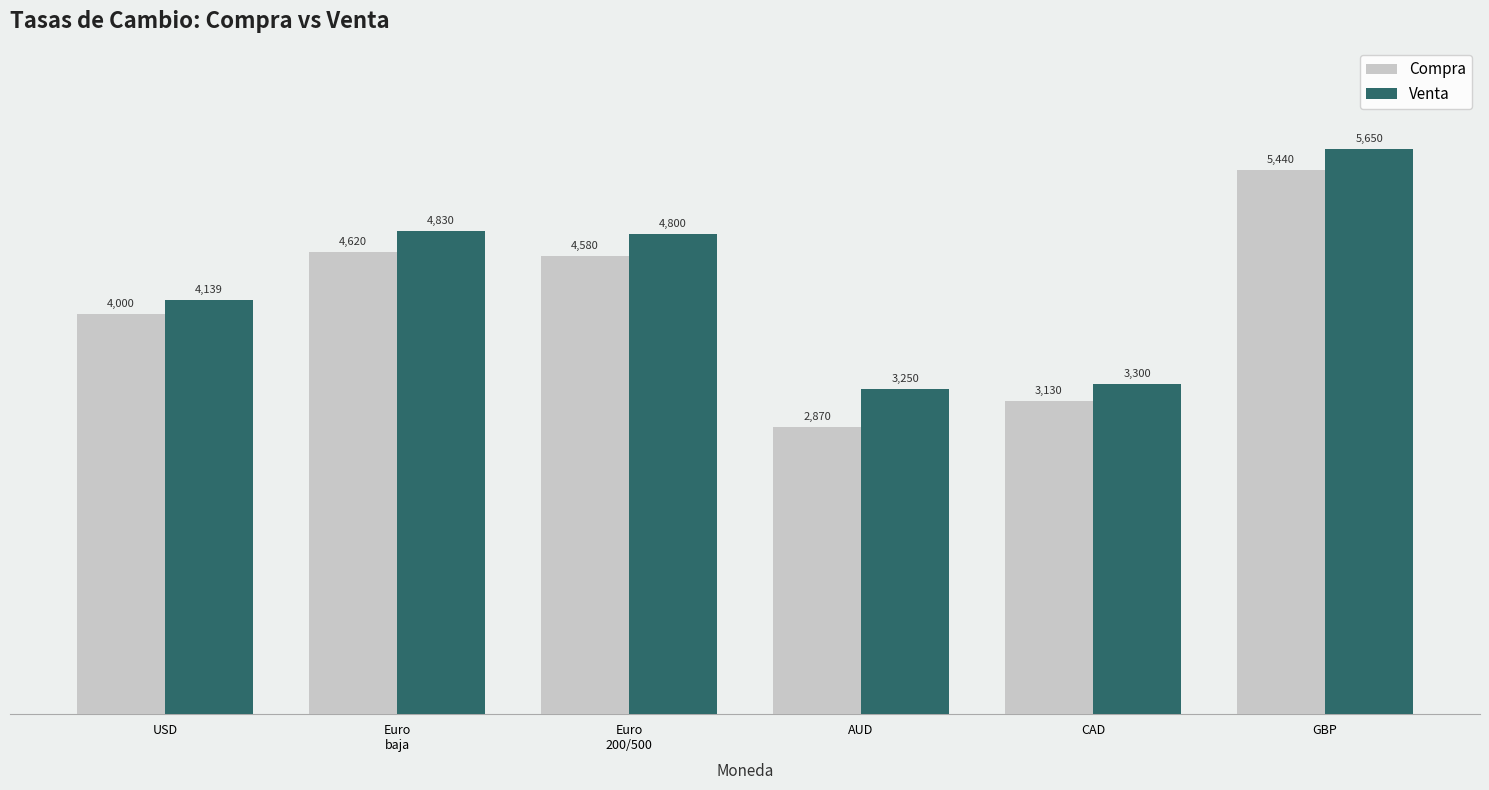

How many distinct data groups are displayed?

2